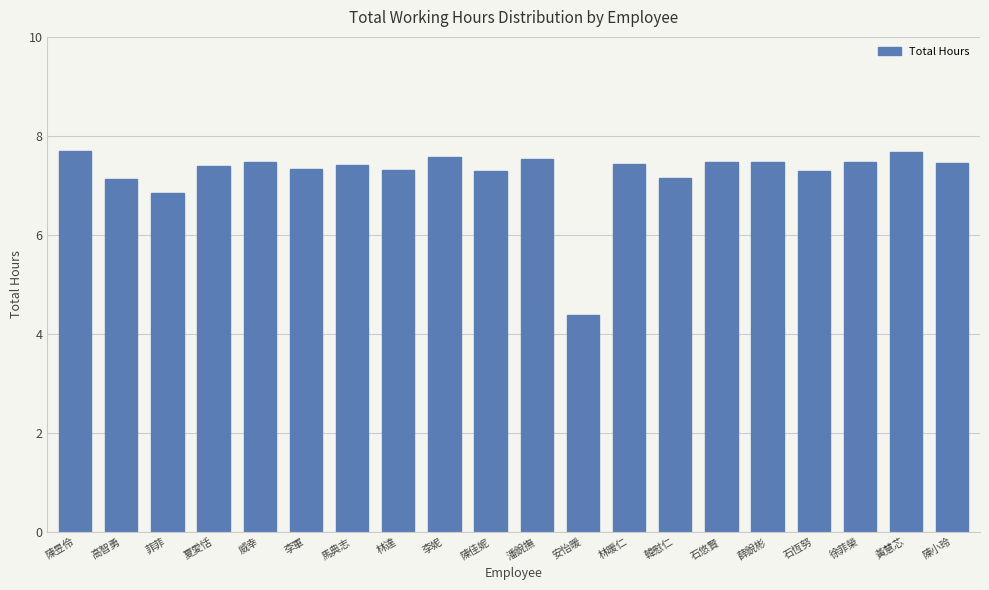

Where does the data first go above 7?

陳昱伶